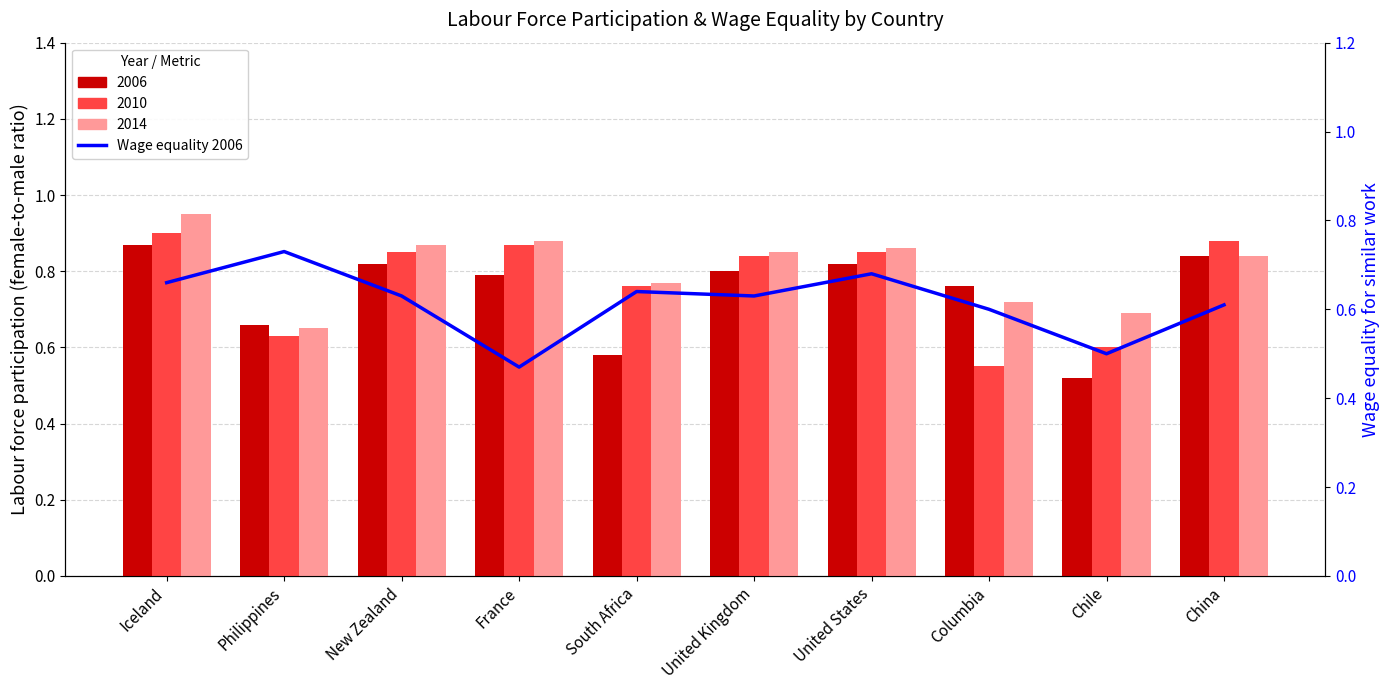

What is the label of the 6th bar from the left?

United Kingdom